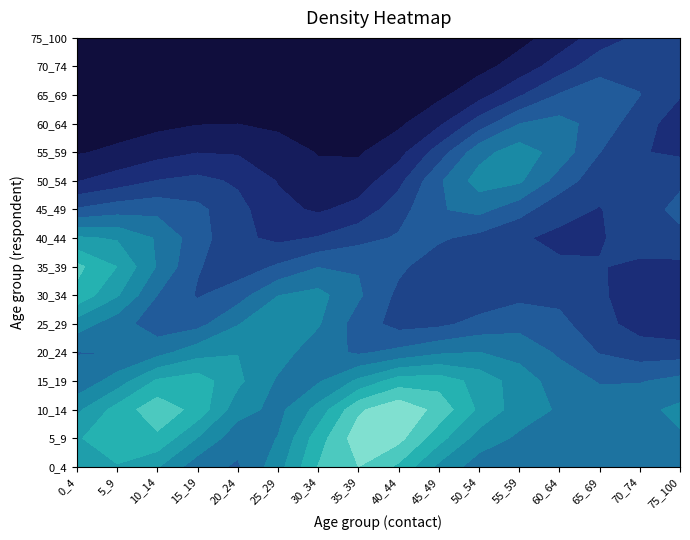

At which category is the sum across all series the highest?

10_14